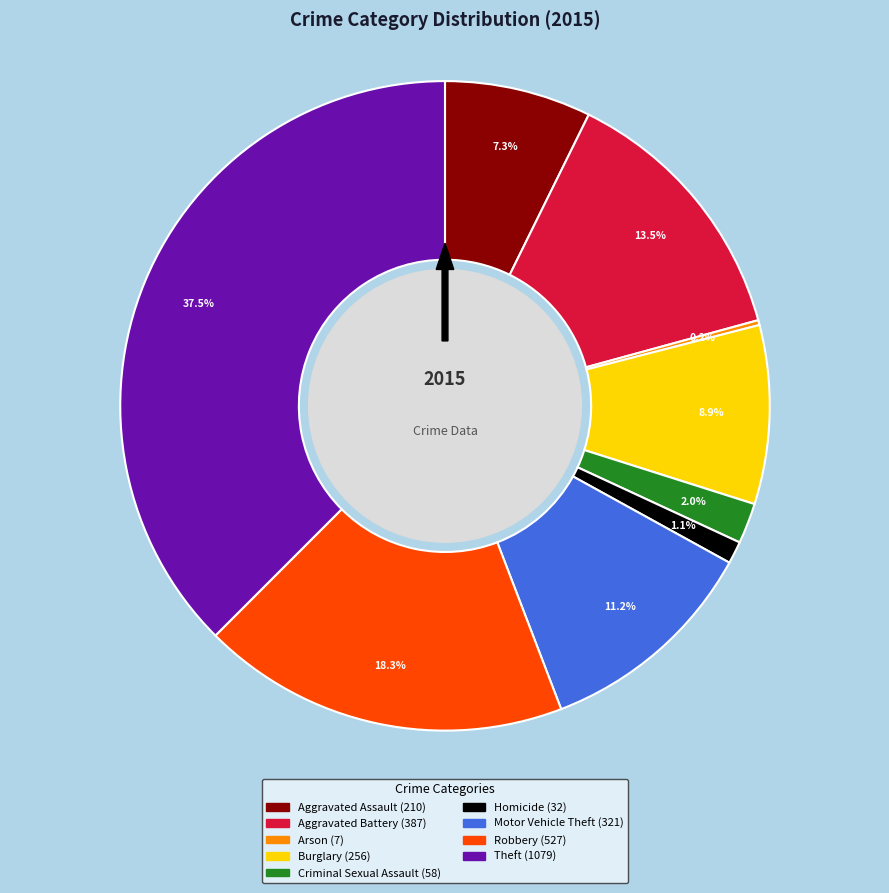

To the nearest percent, what is the difference between the largest and smallest slice percentages?

37%